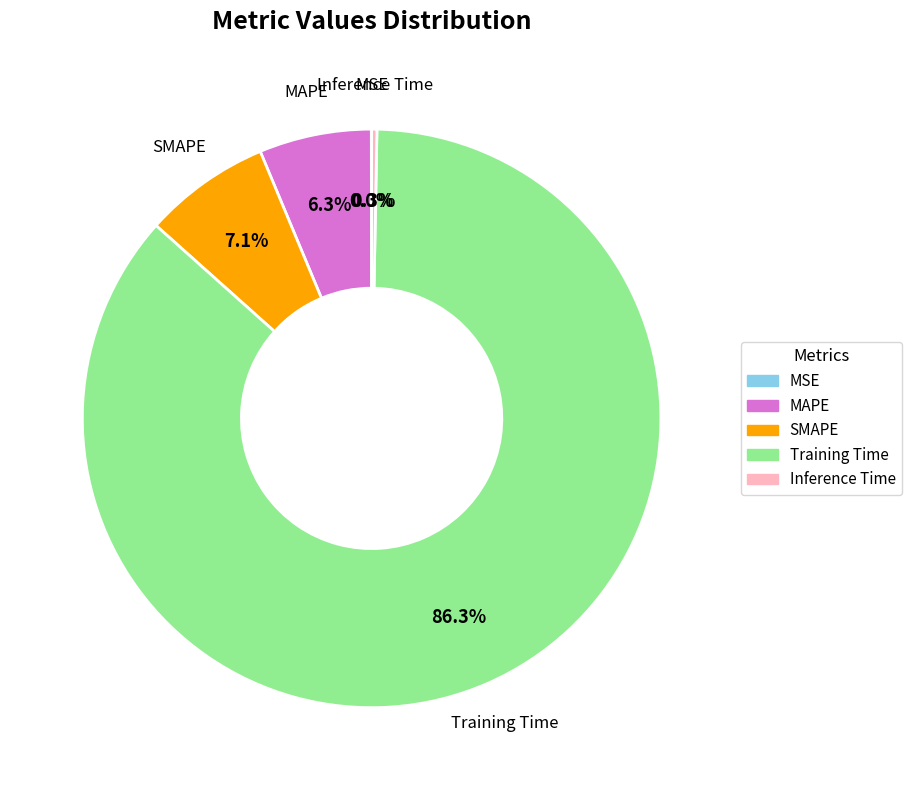

What is the largest slice in the pie chart?

Training Time